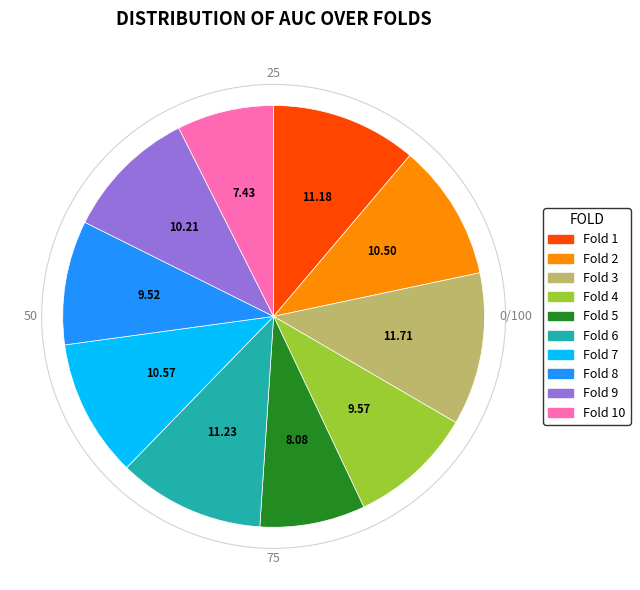

Does any single category account for the majority?

No